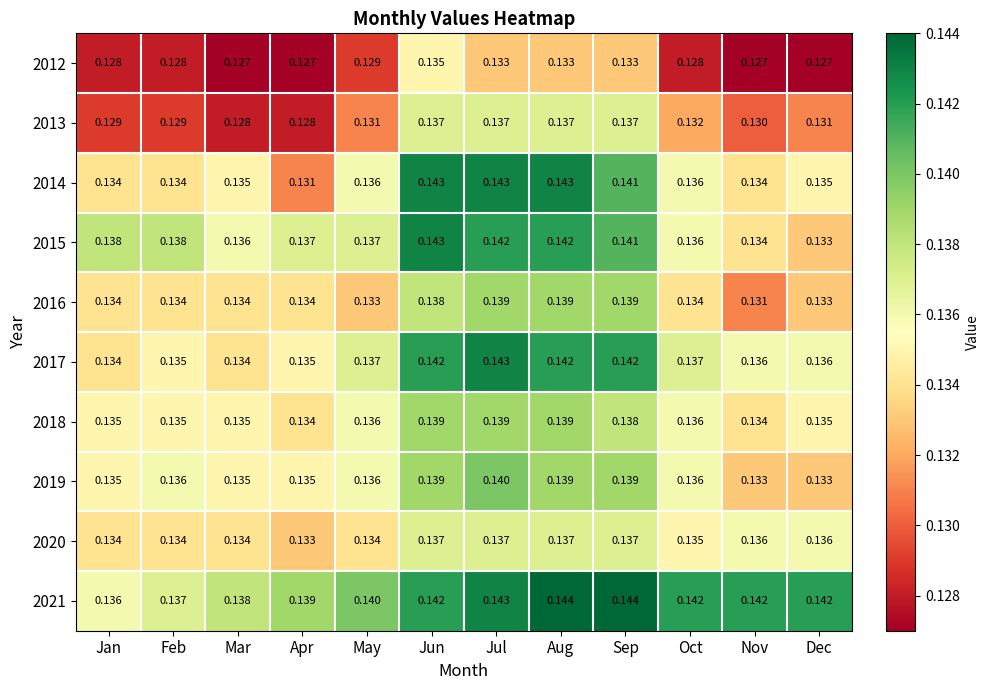

At which label does 2015 reach its minimum?

Dec